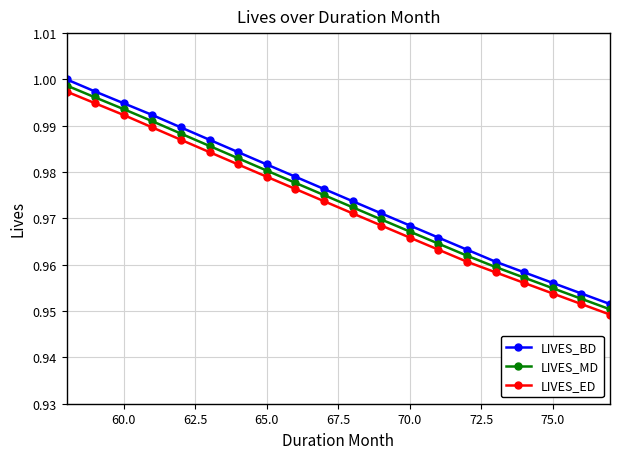

Which series has the widest spread of values?

LIVES_BD